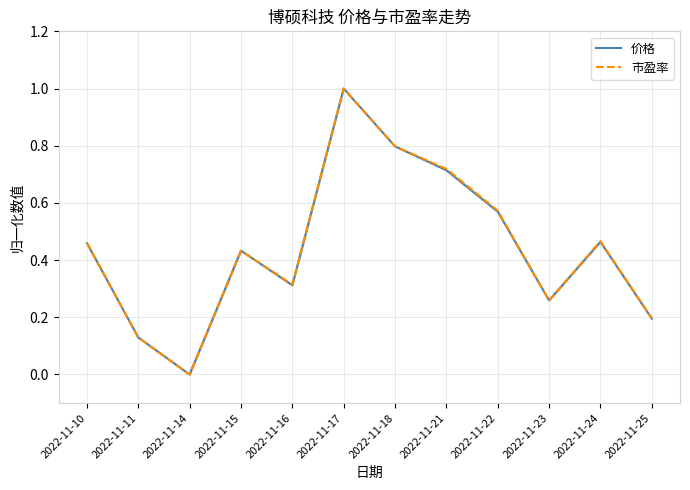

True or false: 价格 and 市盈率 intersect in this chart.

True